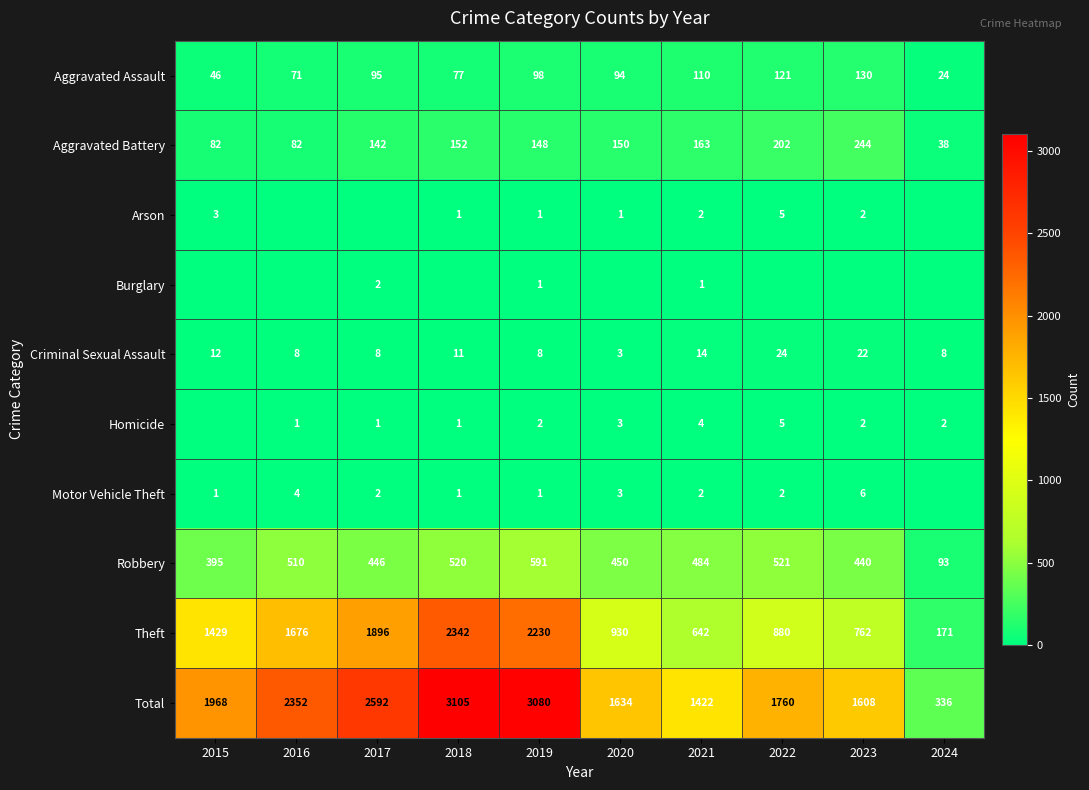

What is the average value of the Total series?

1986